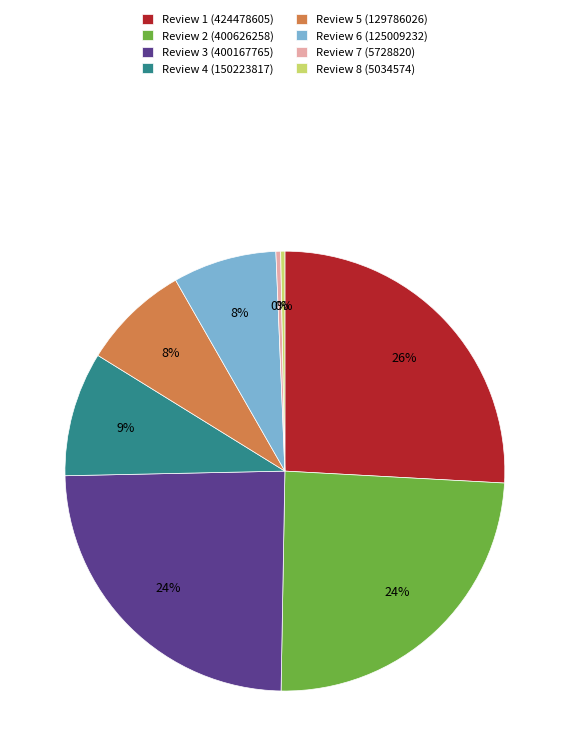

To the nearest percent, what portion does Review 2 represent?

24%